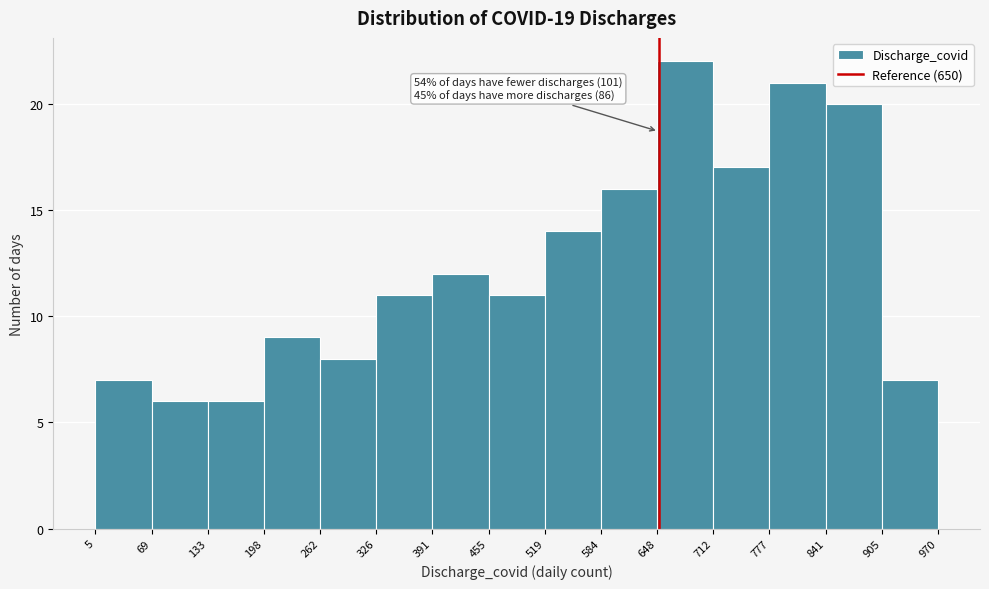

Over which range of the x-axis is the bar tallest?

648 to 712